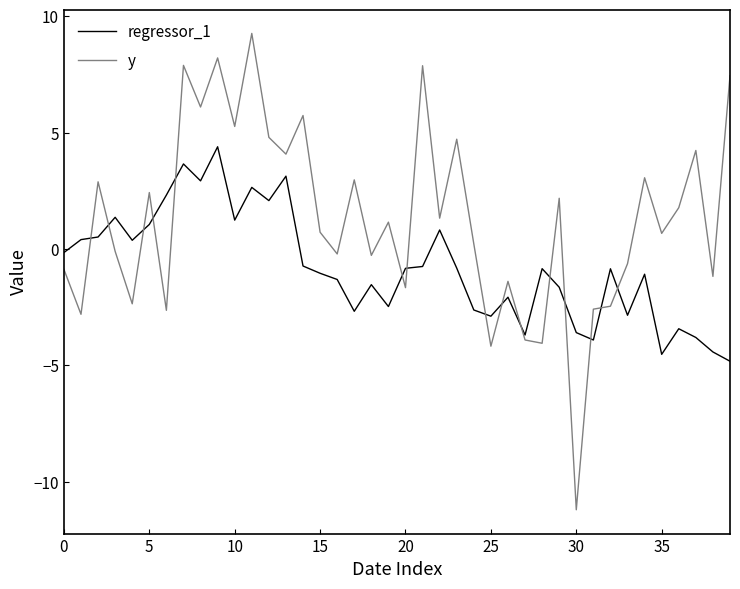

Which series has the largest total across all categories?

y